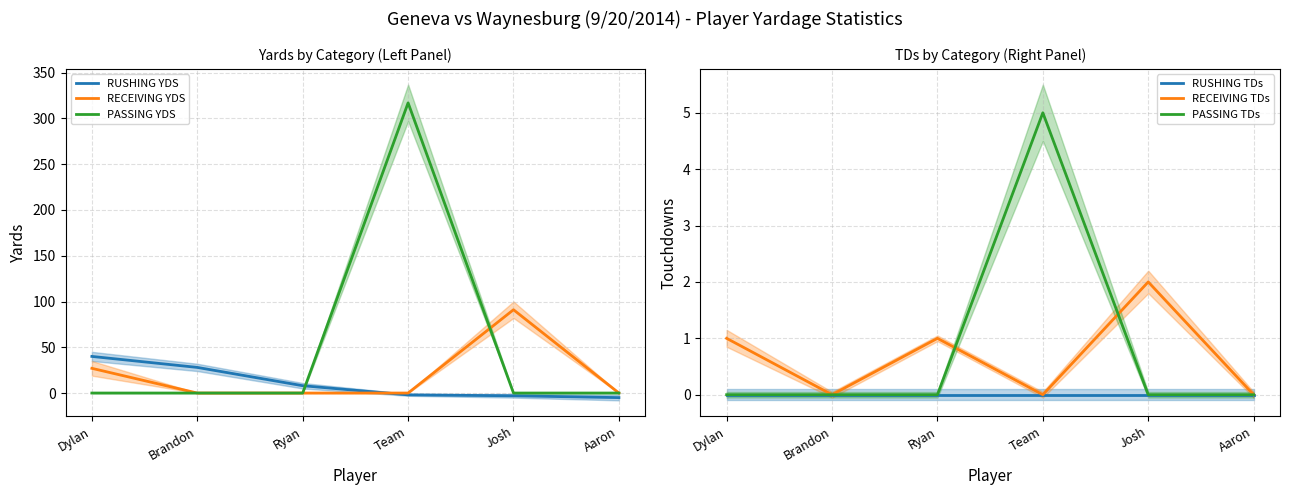

Which series has the largest range (max minus min)?

PASSING YDS